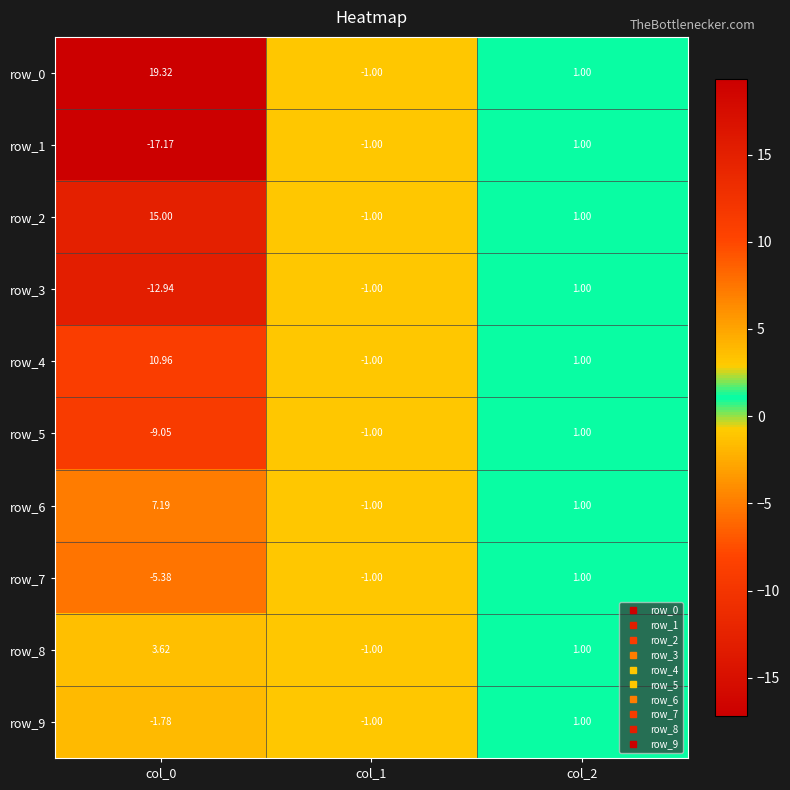

At which label is row_8 closest to 1?

col_2